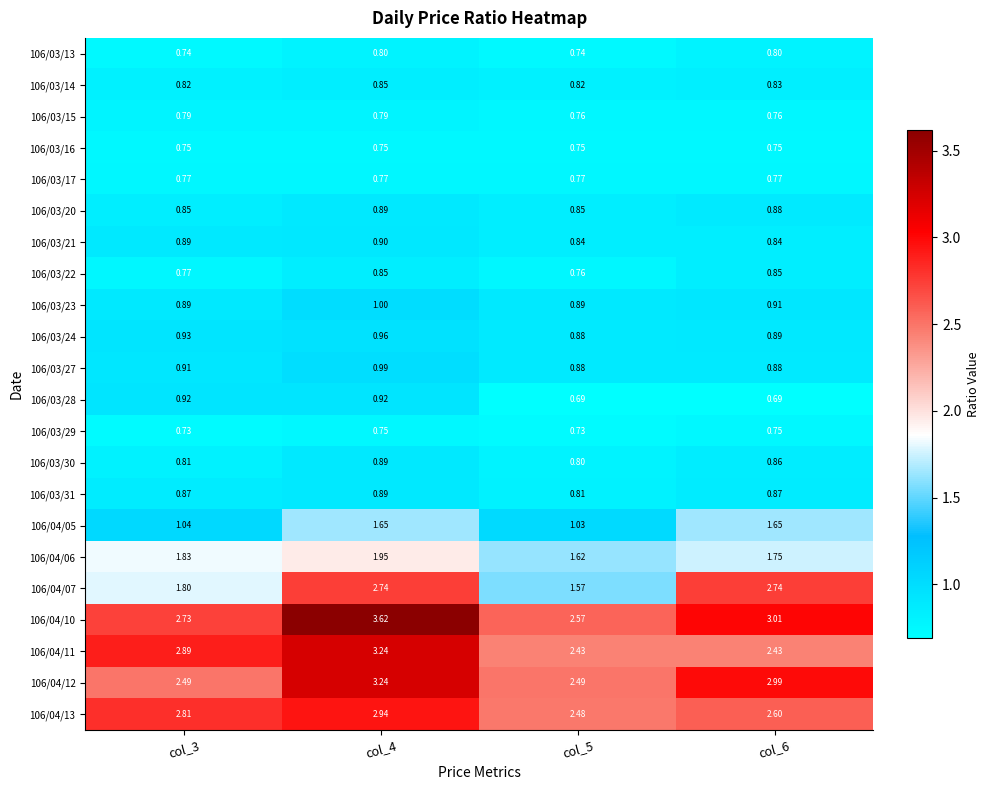

Is the value of 106/03/30 at col_6 greater than the value of 106/04/05 at col_5?

No